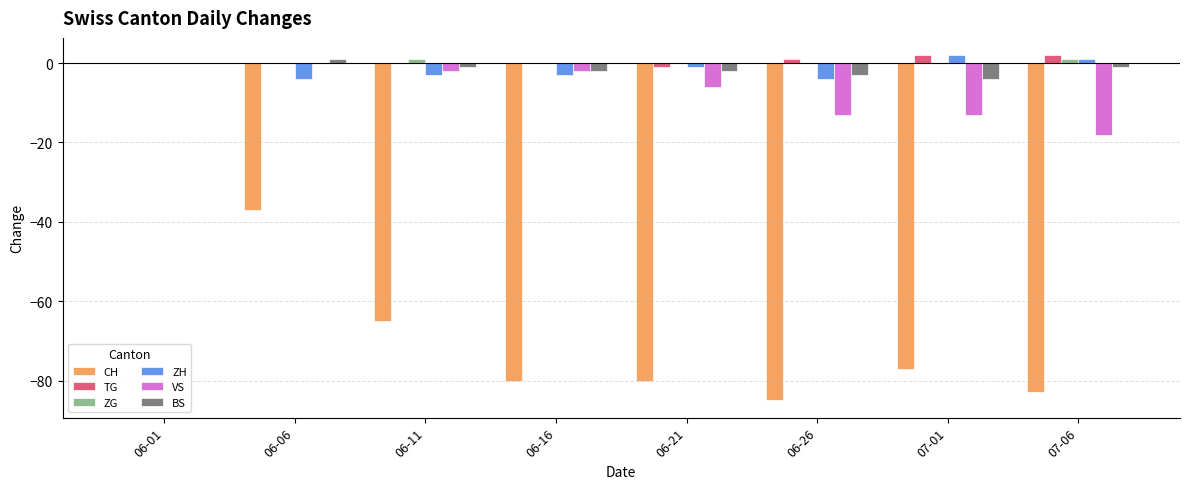

What is the spread (max minus min) of values at 06-16?

80